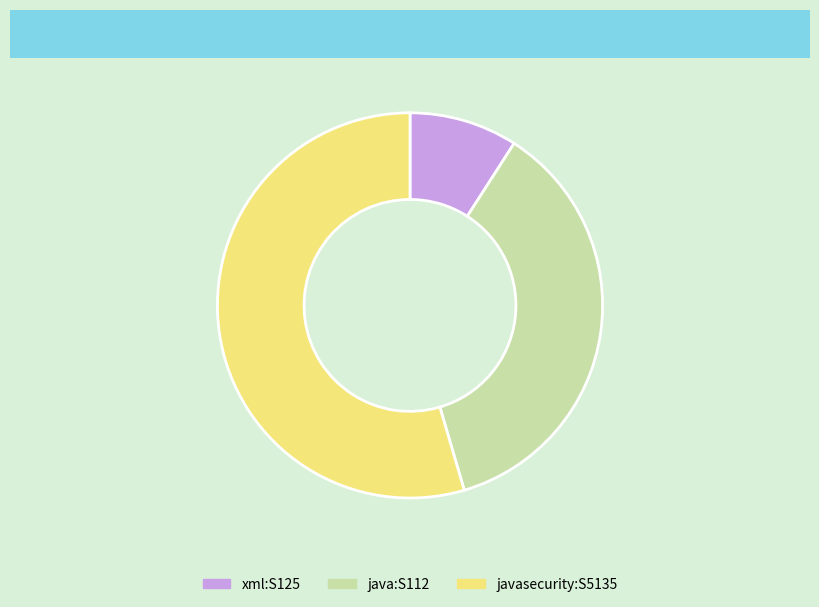

Is there a majority slice in this chart?

Yes